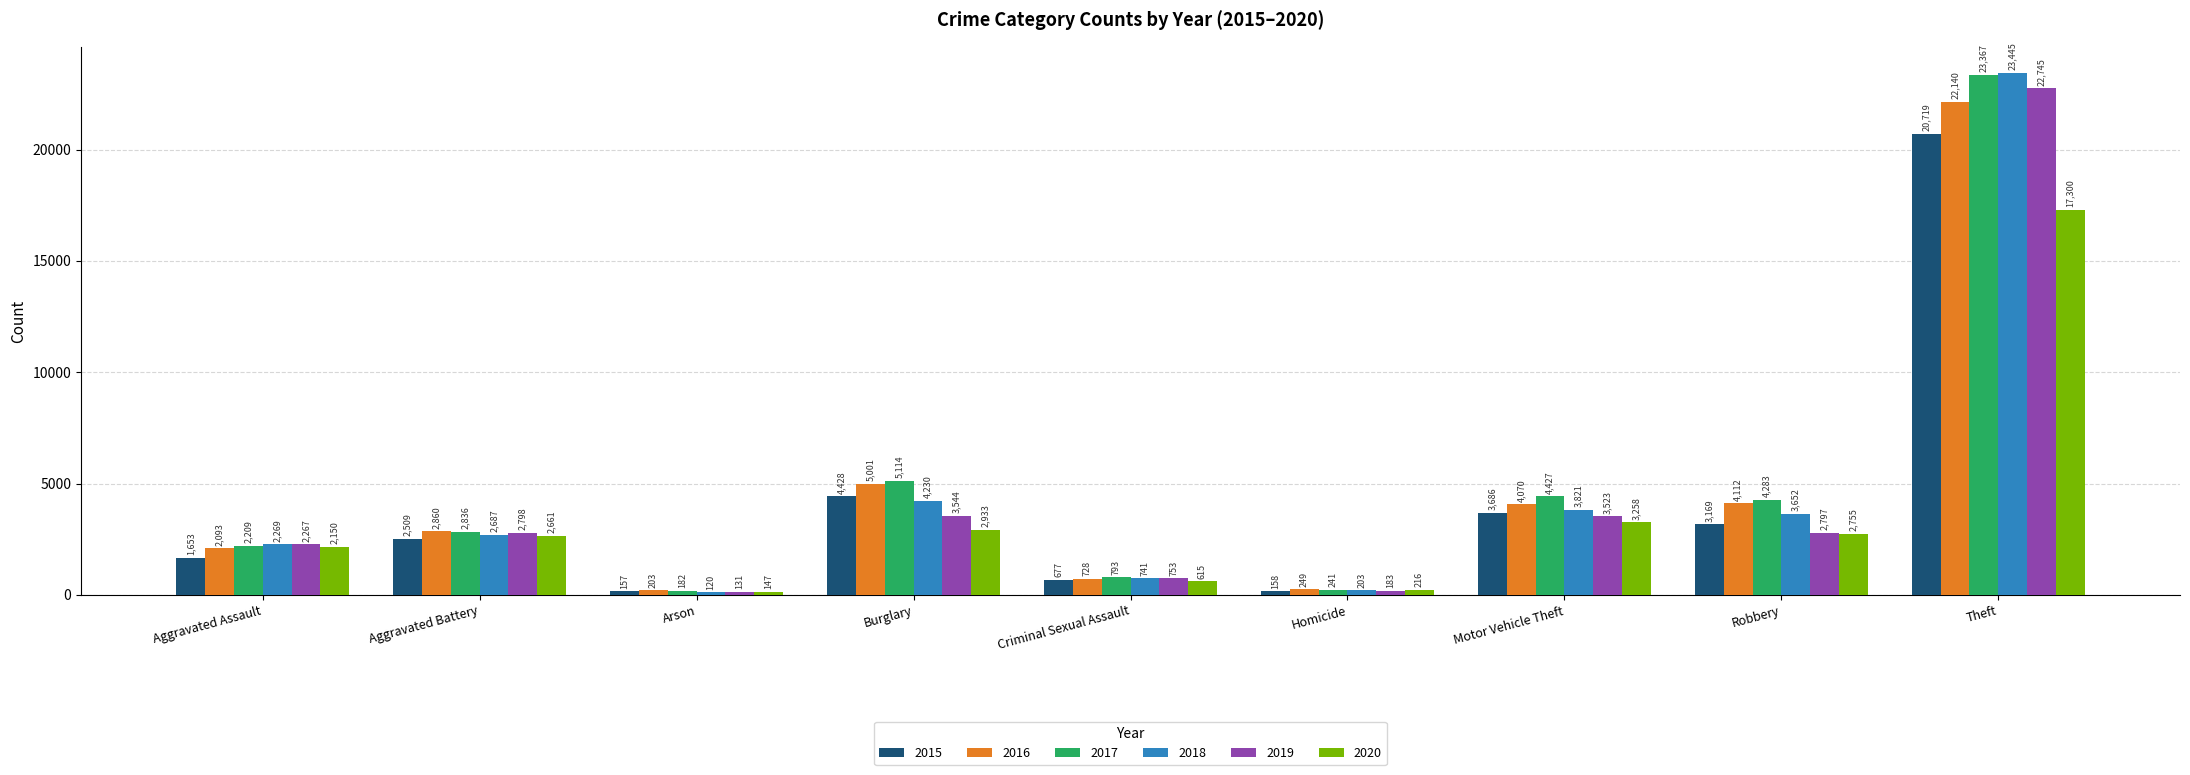

Which label corresponds to the largest value in the chart?

Theft